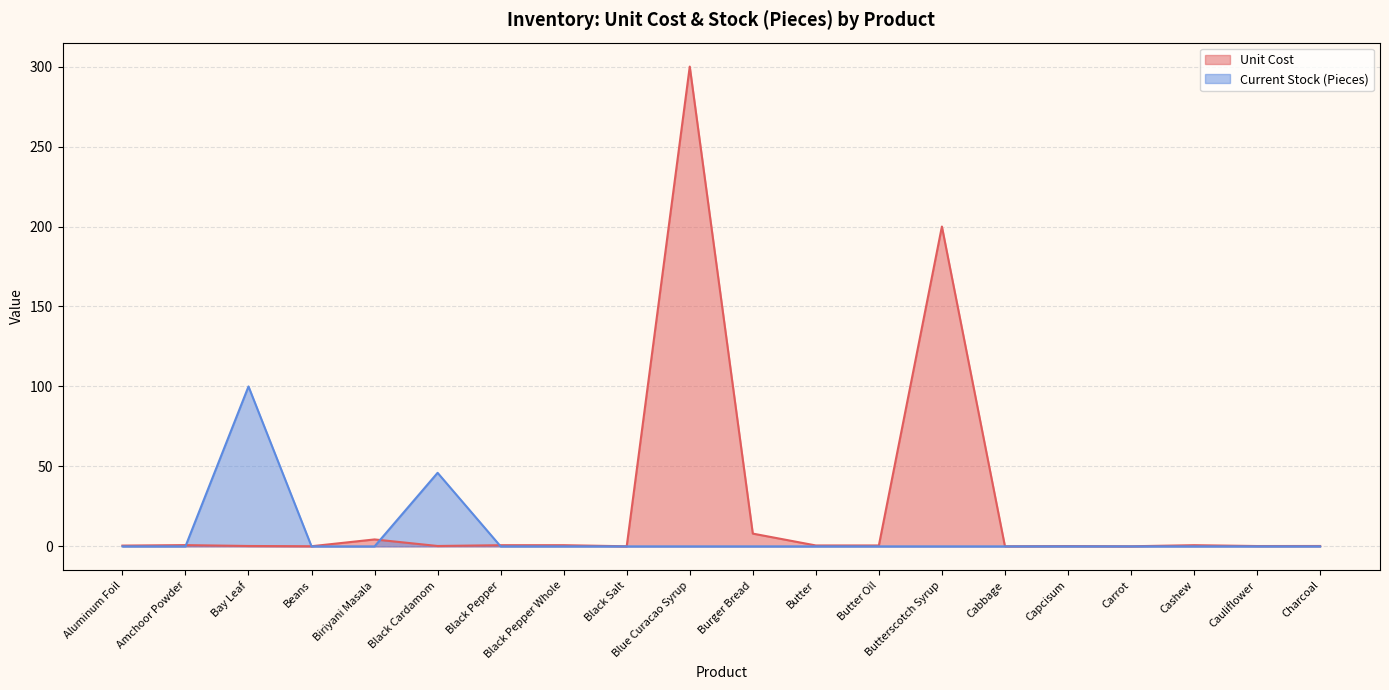

List the series in order of their peak value, highest first.

Unit Cost, Current Stock (Pieces)